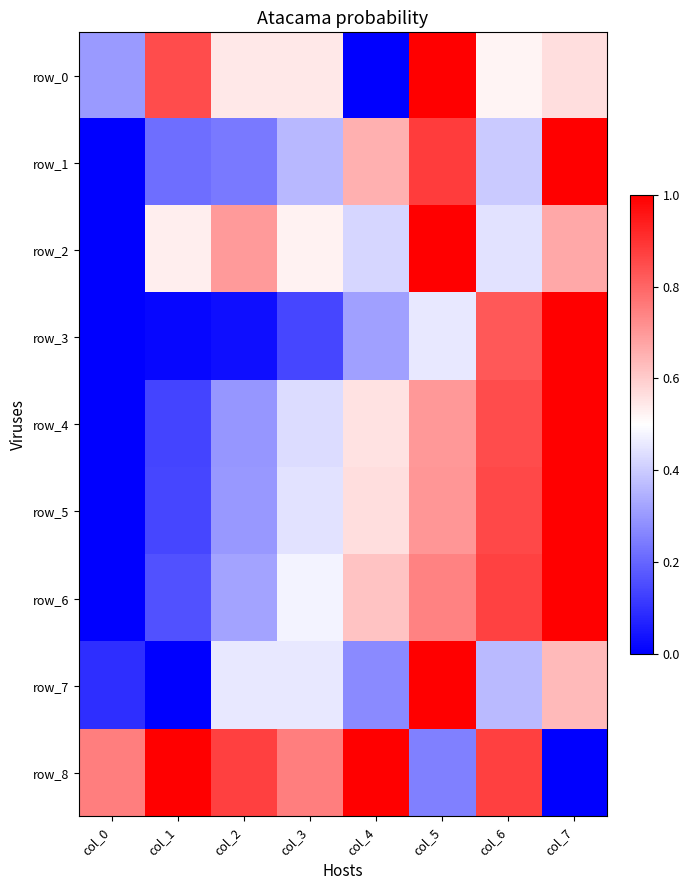

Between col_4 and col_5, which series saw the biggest shift?

row_0